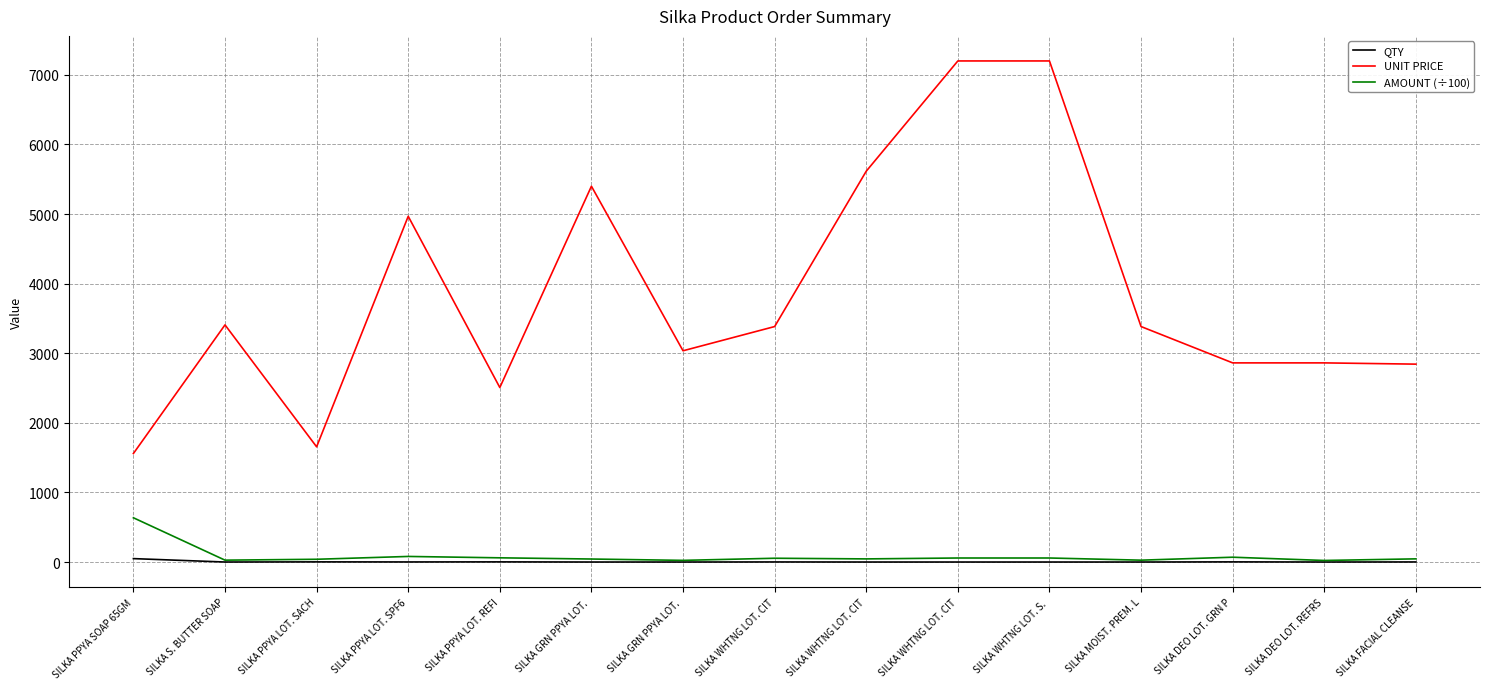

What is the difference between the AMOUNT (÷100) values at SILKA PPYA SOAP 65GM and SILKA PPYA LOT. SACH?

596.1